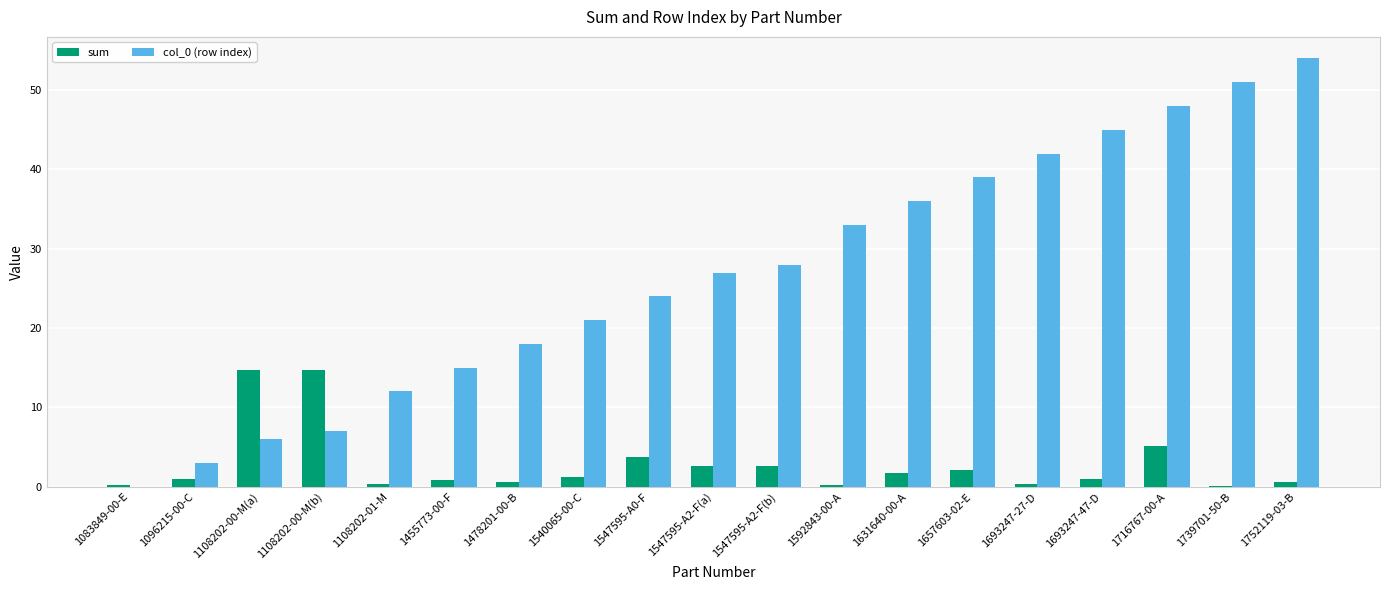

Are the bars horizontal?

No